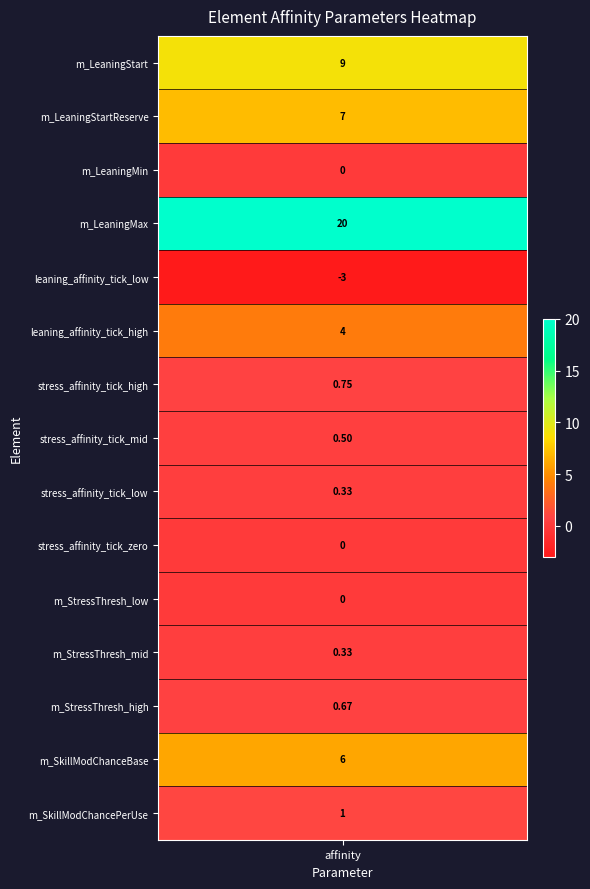

Which has a higher value, 12 or 4?

12